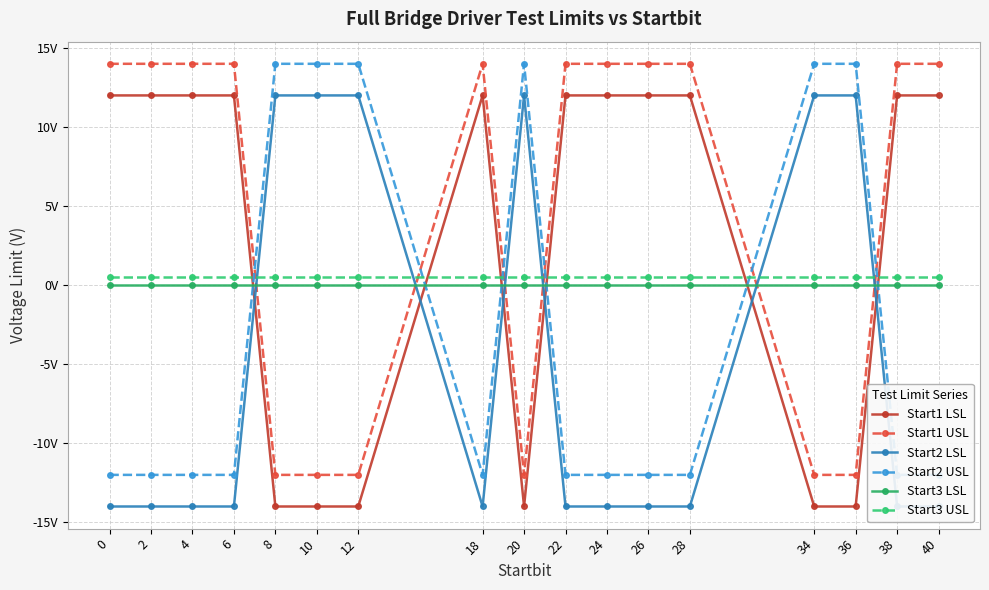

Between 6 and 24, which series saw the biggest shift?

Start1 LSL